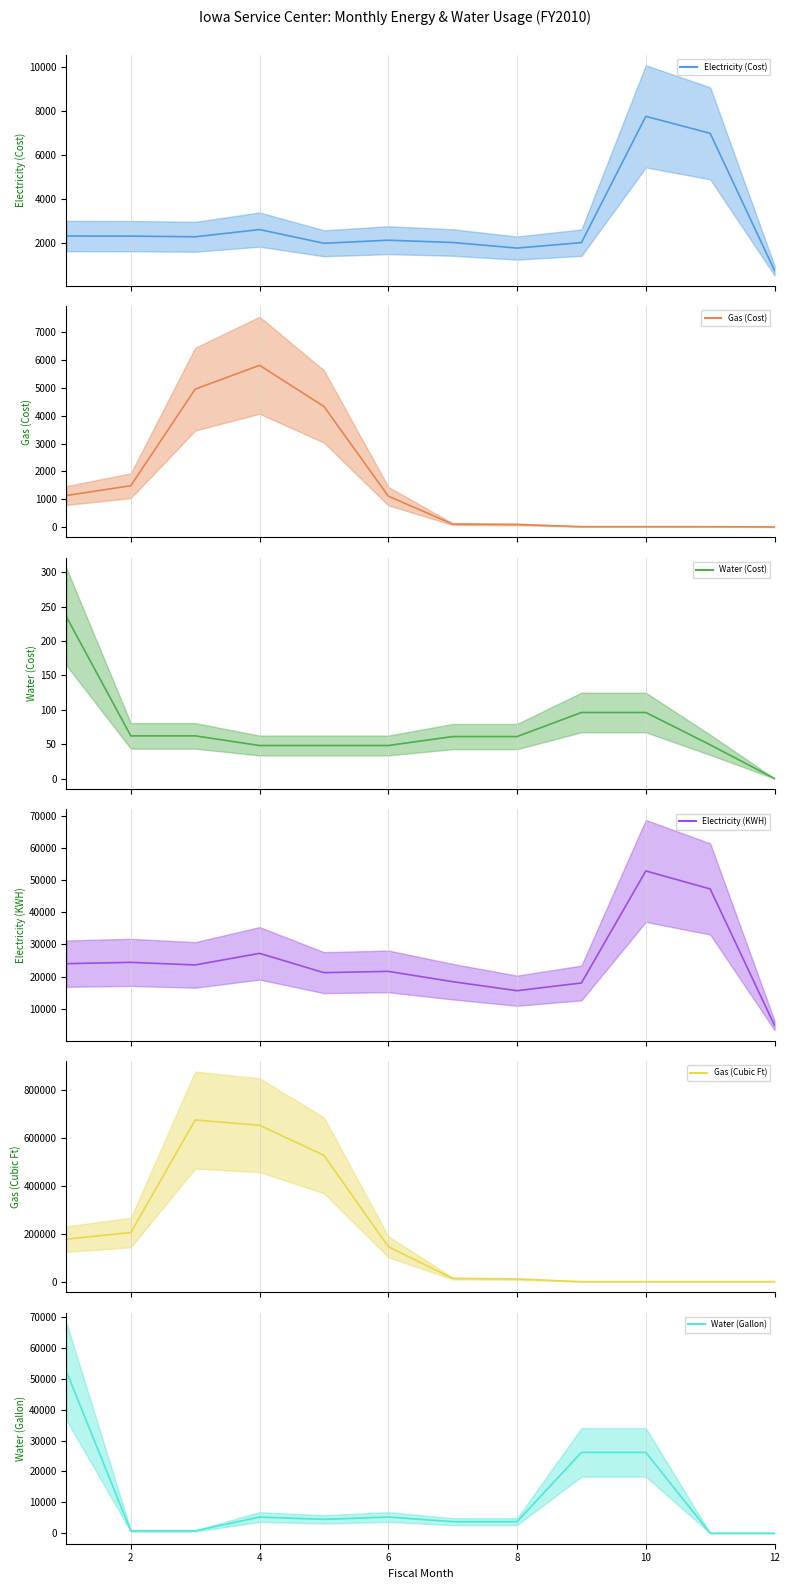

Count the number of categories in the chart.

12